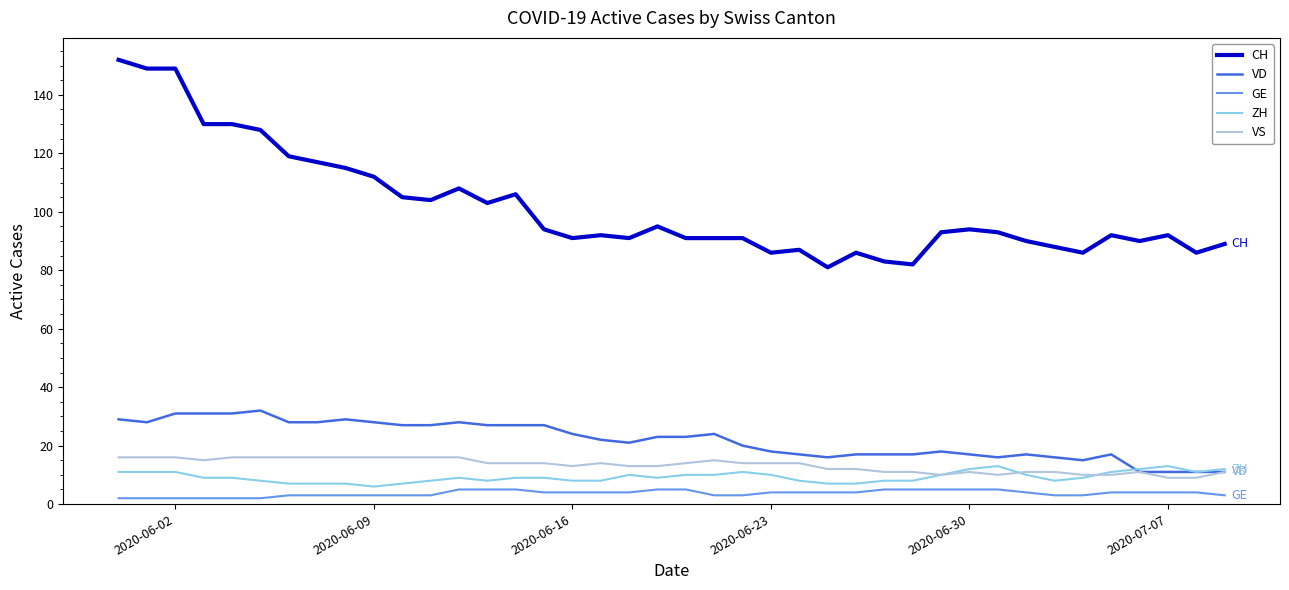

What are all the series names shown in the legend?

CH, VD, GE, ZH, VS